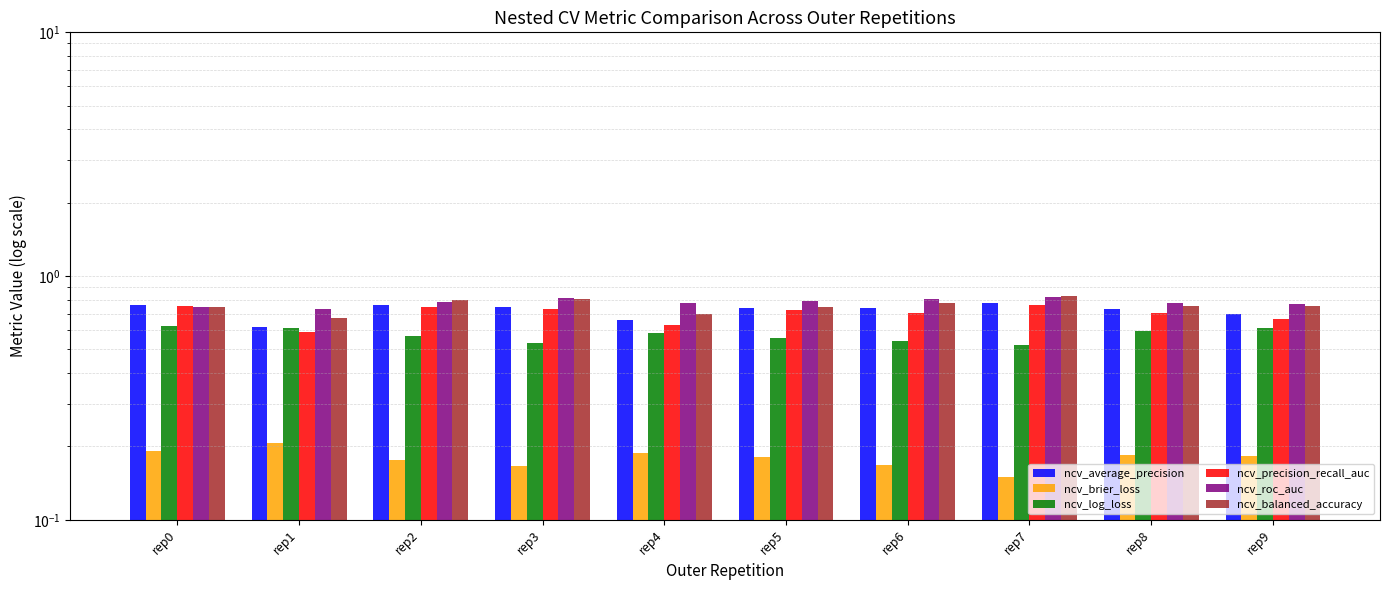

Reading left to right, transcribe all the data shown in this chart.

ncv_average_precision: rep0=0.8	rep1=0.6	rep2=0.8	rep3=0.7	rep4=0.7	rep5=0.7	rep6=0.7	rep7=0.8	rep8=0.7	rep9=0.7
ncv_brier_loss: rep0=0.2	rep1=0.2	rep2=0.2	rep3=0.2	rep4=0.2	rep5=0.2	rep6=0.2	rep7=0.1	rep8=0.2	rep9=0.2
ncv_log_loss: rep0=0.6	rep1=0.6	rep2=0.6	rep3=0.5	rep4=0.6	rep5=0.6	rep6=0.5	rep7=0.5	rep8=0.6	rep9=0.6
ncv_precision_recall_auc: rep0=0.8	rep1=0.6	rep2=0.7	rep3=0.7	rep4=0.6	rep5=0.7	rep6=0.7	rep7=0.8	rep8=0.7	rep9=0.7
ncv_roc_auc: rep0=0.7	rep1=0.7	rep2=0.8	rep3=0.8	rep4=0.8	rep5=0.8	rep6=0.8	rep7=0.8	rep8=0.8	rep9=0.8
ncv_balanced_accuracy: rep0=0.7	rep1=0.7	rep2=0.8	rep3=0.8	rep4=0.7	rep5=0.7	rep6=0.8	rep7=0.8	rep8=0.8	rep9=0.8